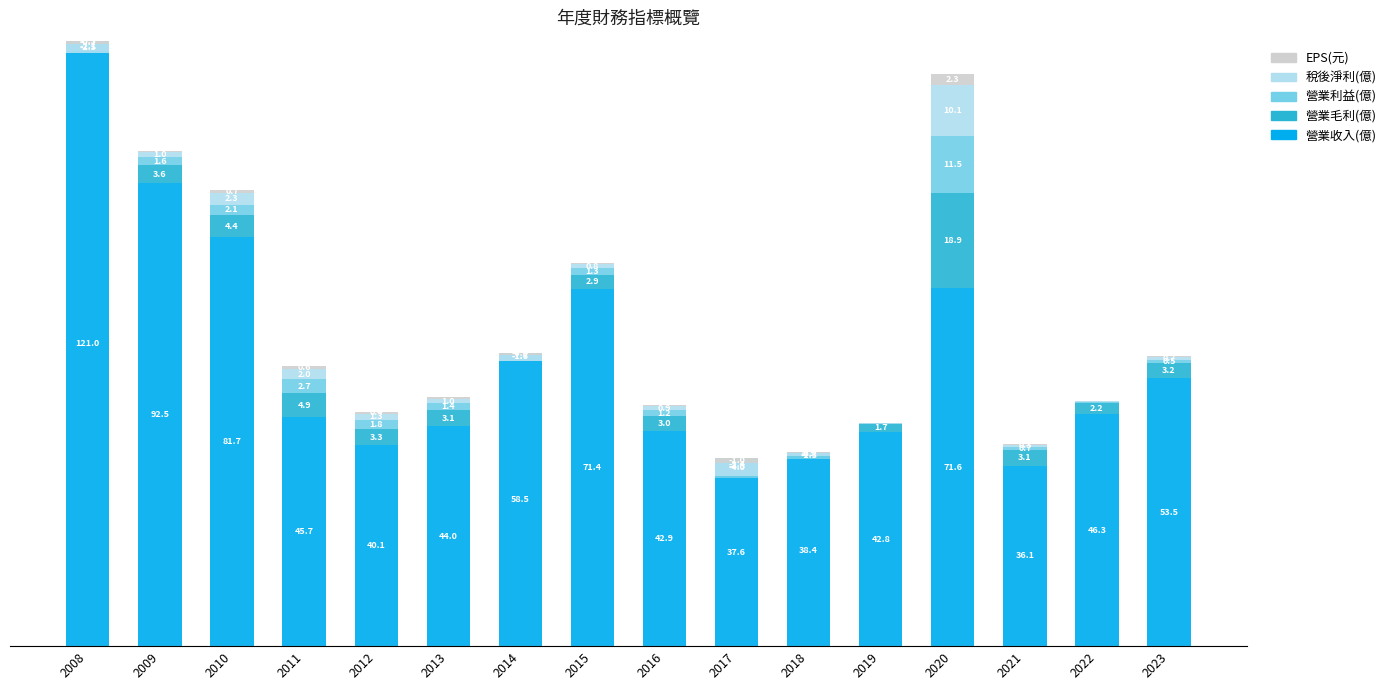

How many groups of bars are there?

16